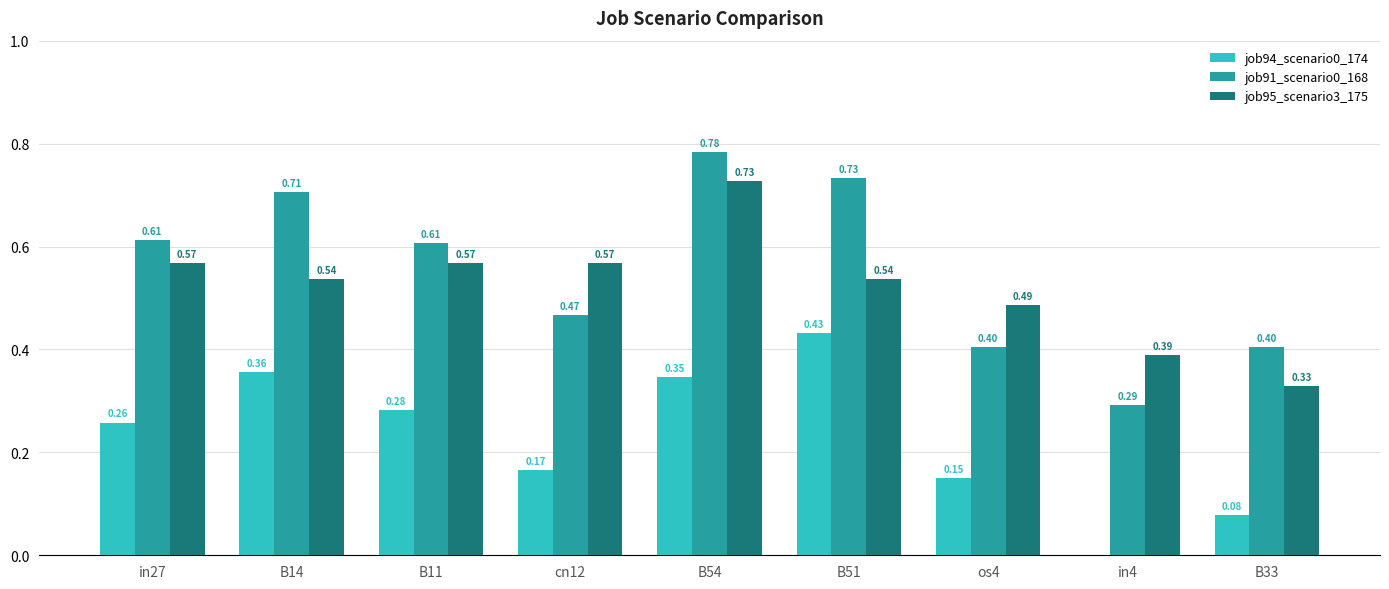

What is the total value across all series at B14?

1.6